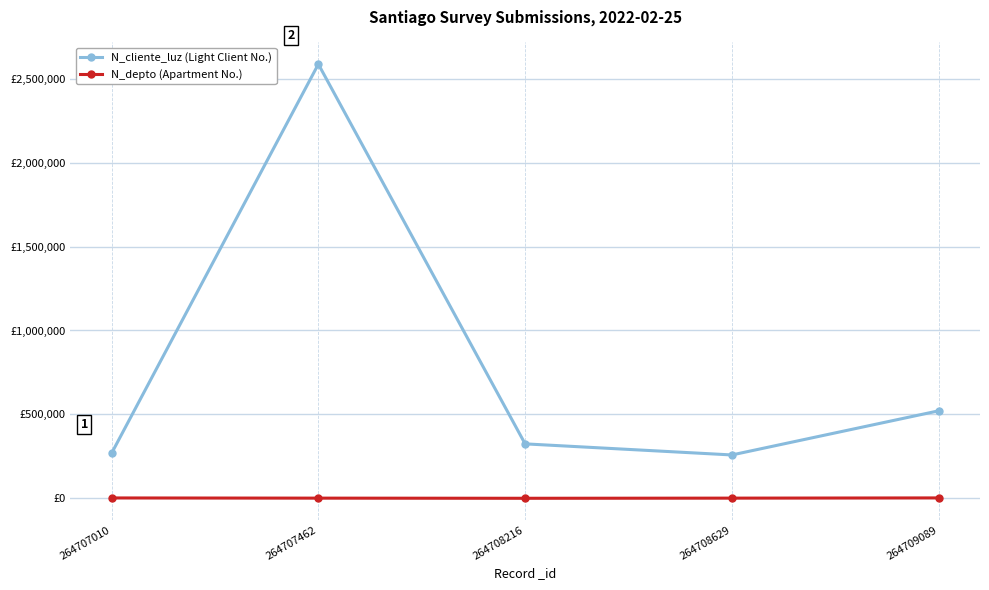

What is the difference between the maximum and minimum values in the N_depto (Apartment No.) series?

2170